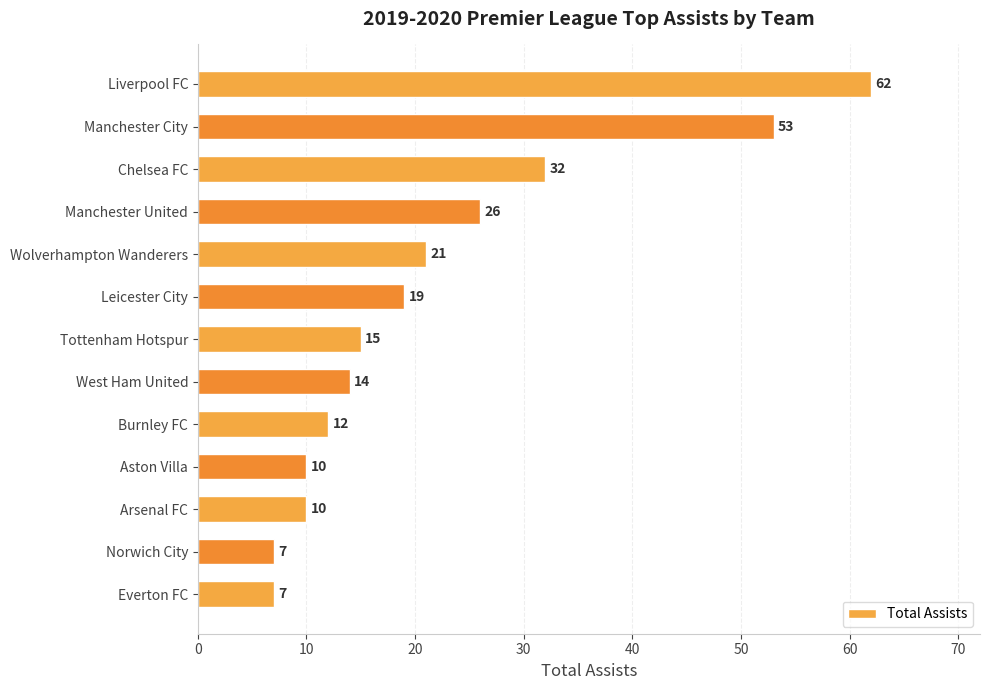

Does the chart contain stacked bars?

No